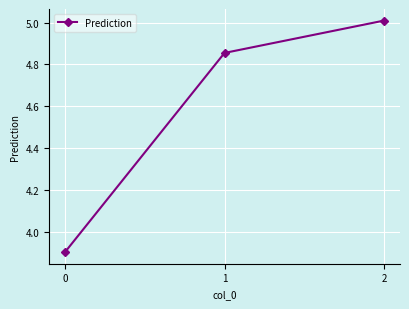

Is it true that the value at 1 is 2.3?

False